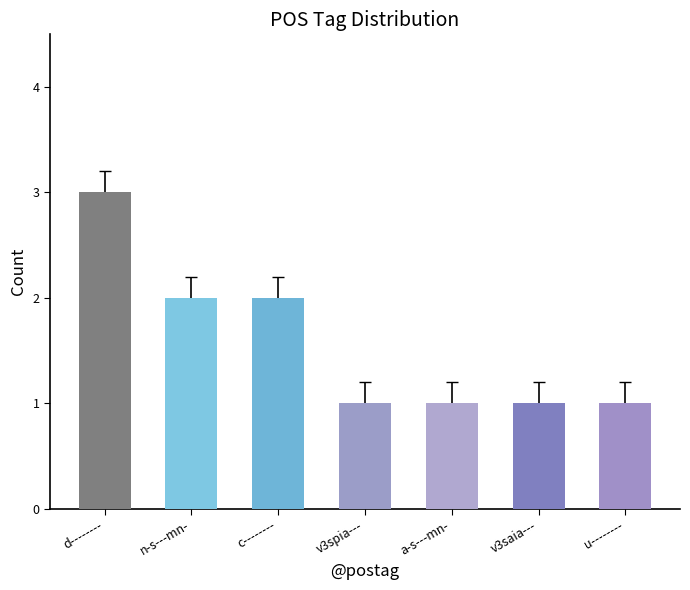

What position from the right is c--------?

5